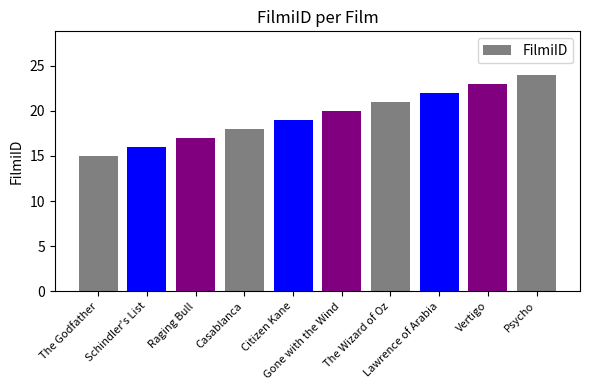

How many data points does each series have?

10